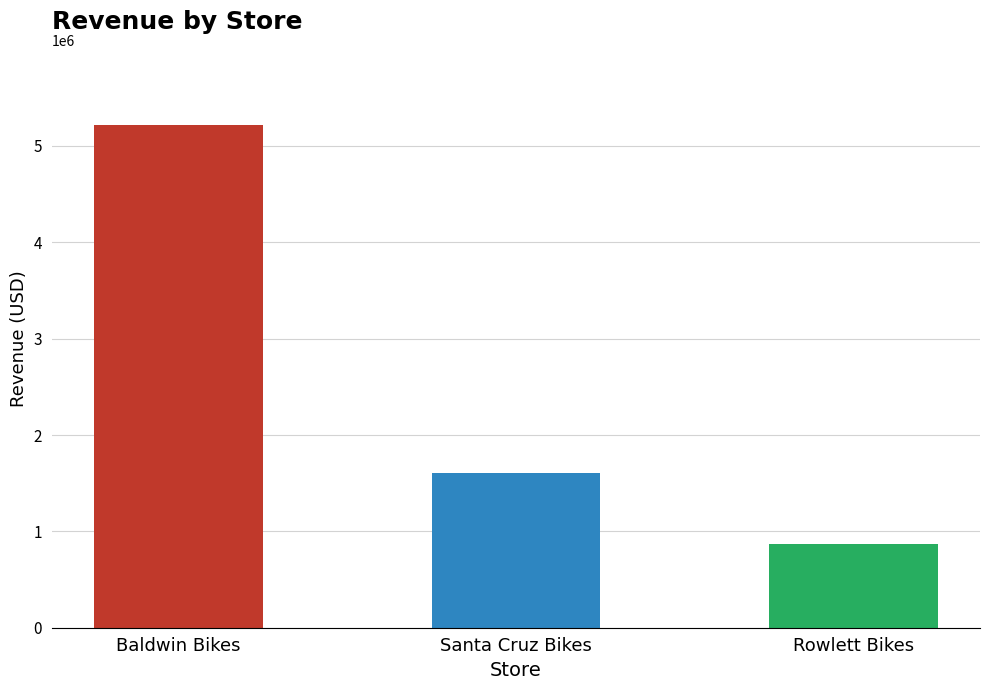

What is the label of the 2nd bar from the right?

Santa Cruz Bikes